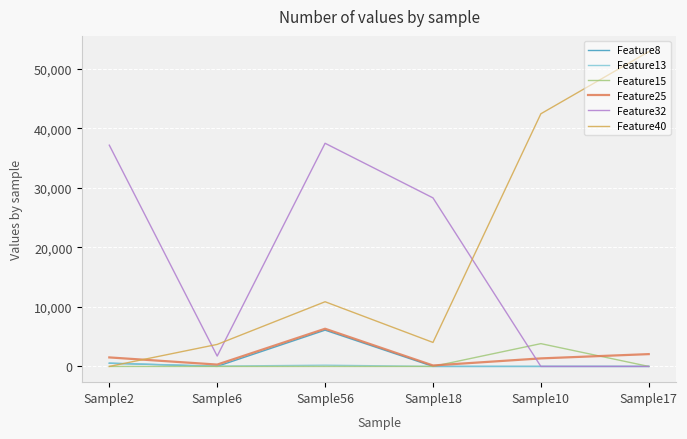

What position from the right is Sample6?

5